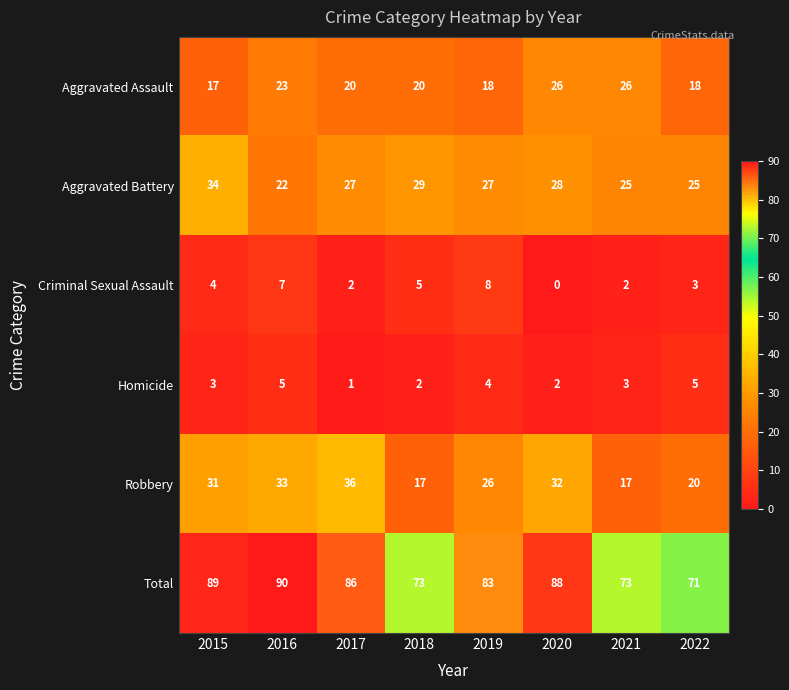

The Homicide series shows 8 at 2016. True or false?

False